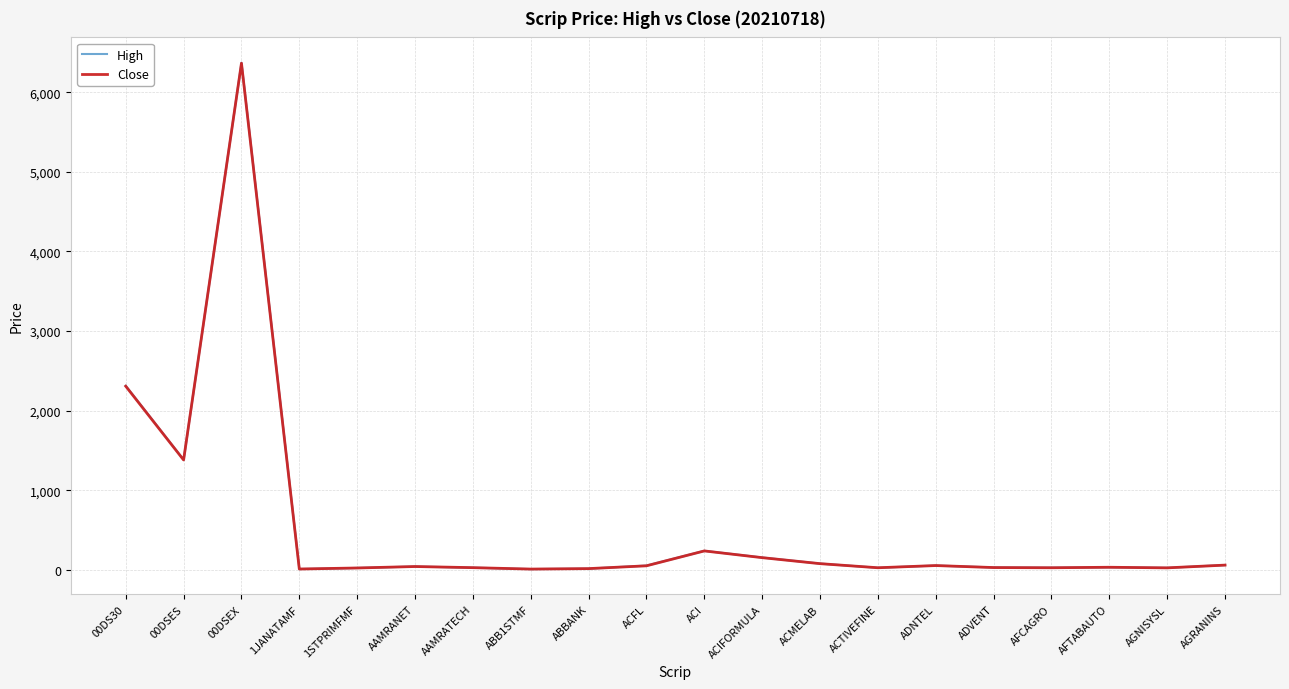

Reading left to right, list all the values displayed in this chart.

High: 2311.4	1382.8	6371.2	8.9	22.4	40.3	26.2	8.2	14.1	52.1	237.9	153.8	77.5	25.0	52.9	28.8	26.0	30.9	24.0	59.4
Close: 2306.0	1379.4	6365.1	8.8	21.8	40.2	25.9	8.1	13.9	49.2	236.2	151.6	76.2	24.7	52.4	27.2	24.7	30.9	23.4	57.9